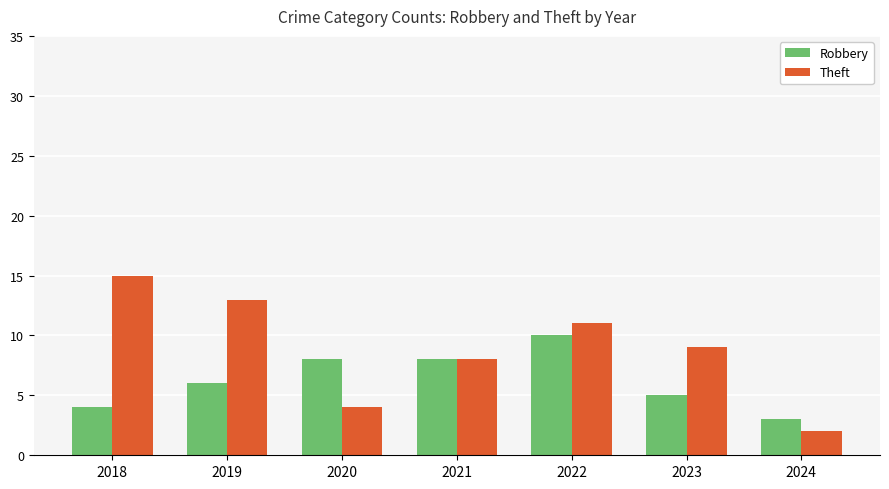

What is the value of the Robbery bar at the 2nd from the left?

6